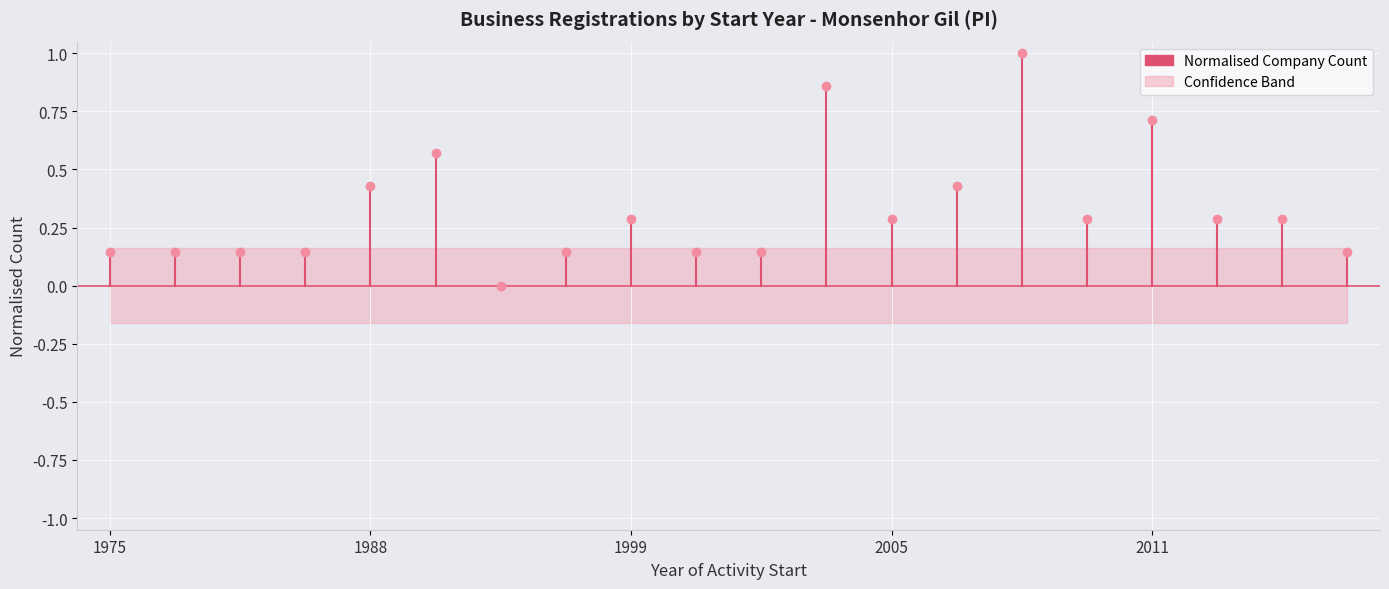

What is the difference between the maximum and minimum values?

1